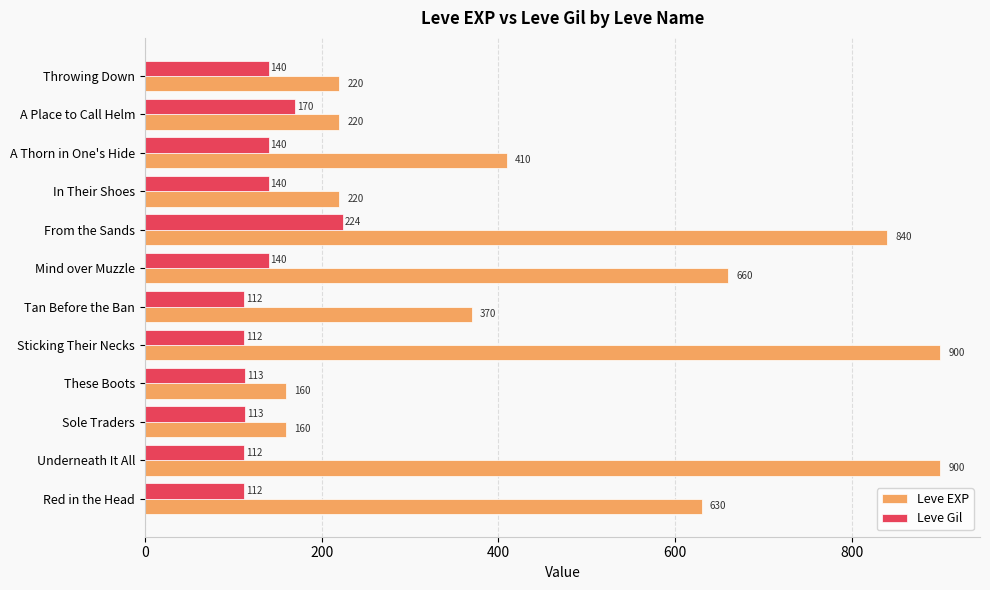

Which series has the widest spread of values?

Leve EXP